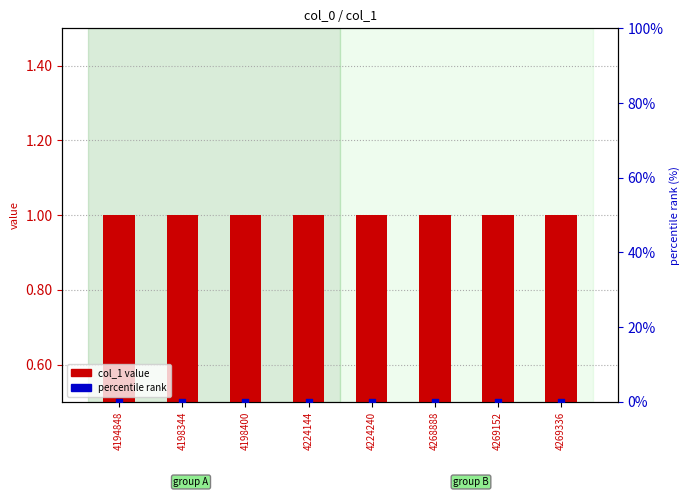

What are all the series names shown in the legend?

col_1 value, percentile rank